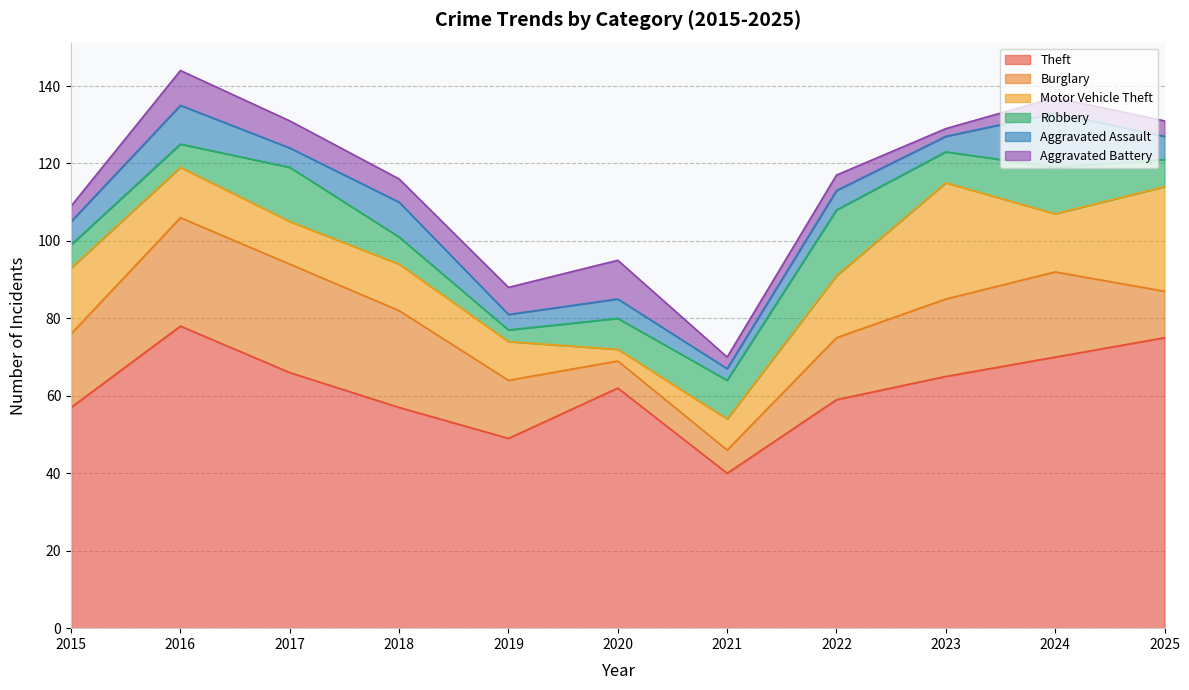

After their last crossing, which series has the higher values: Aggravated Assault or Robbery?

Robbery